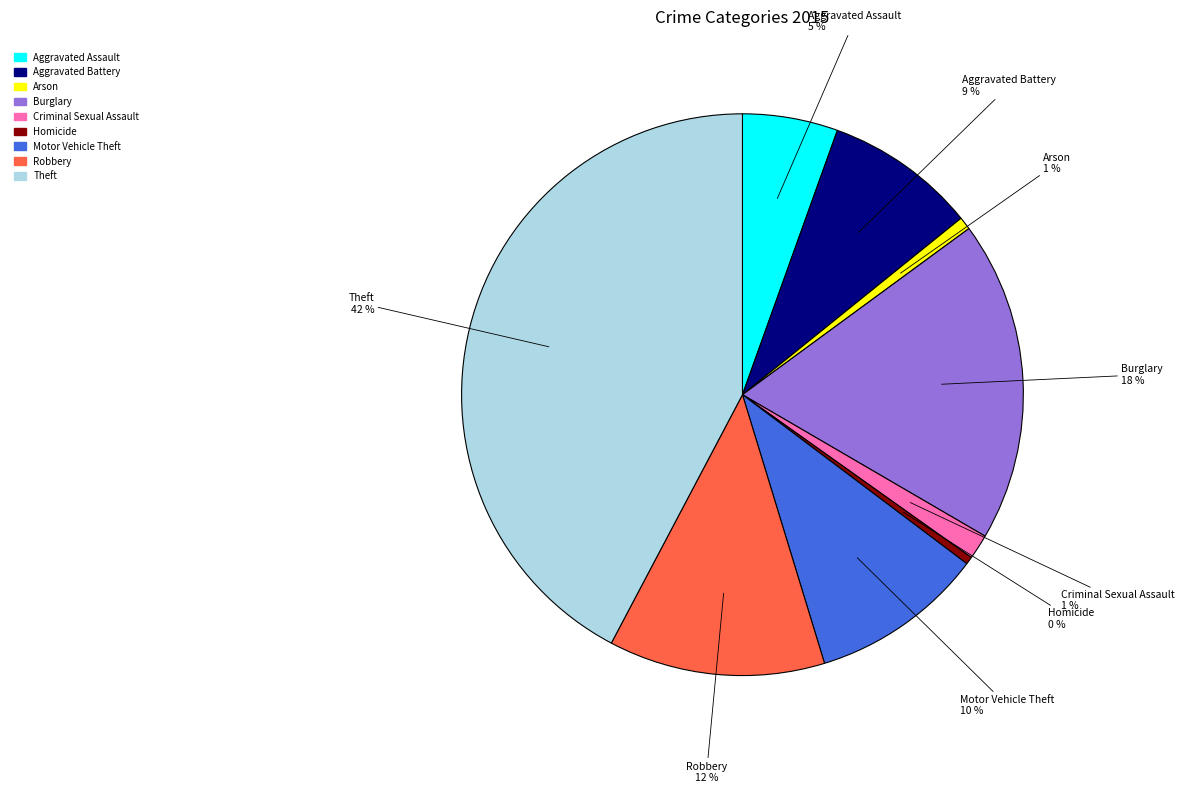

Is the sum of Aggravated Assault and Criminal Sexual Assault greater than half?

No